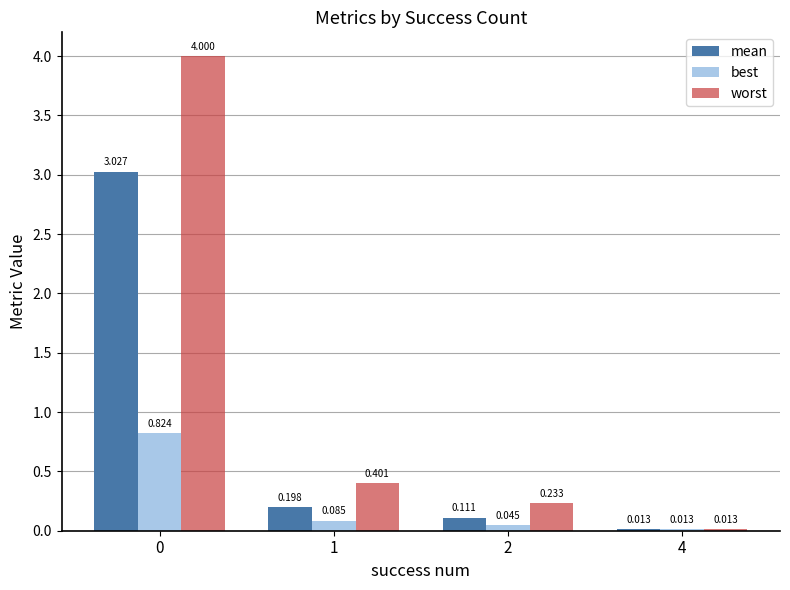

Rank the series by their maximum value, from highest to lowest.

worst, mean, best